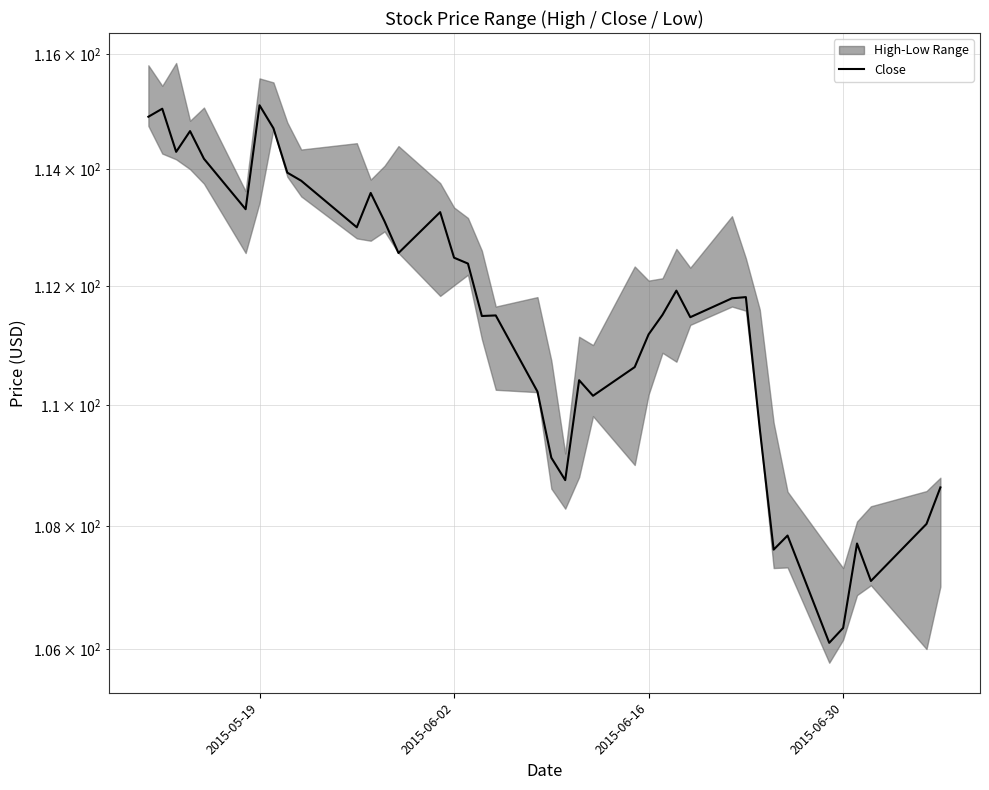

What is the difference between the maximum and minimum values?

9.0